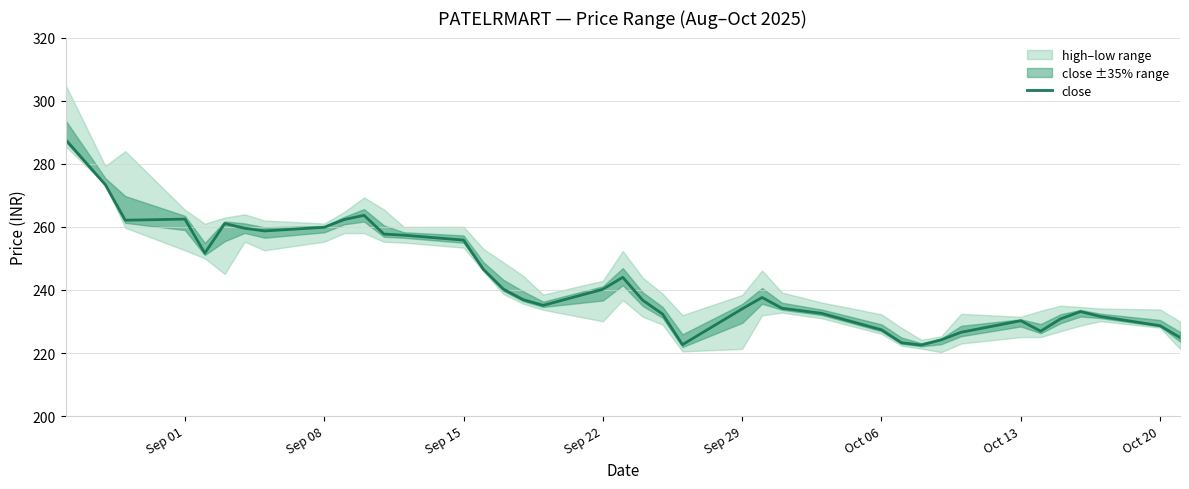

What is the lowest value of the close series?

222.5